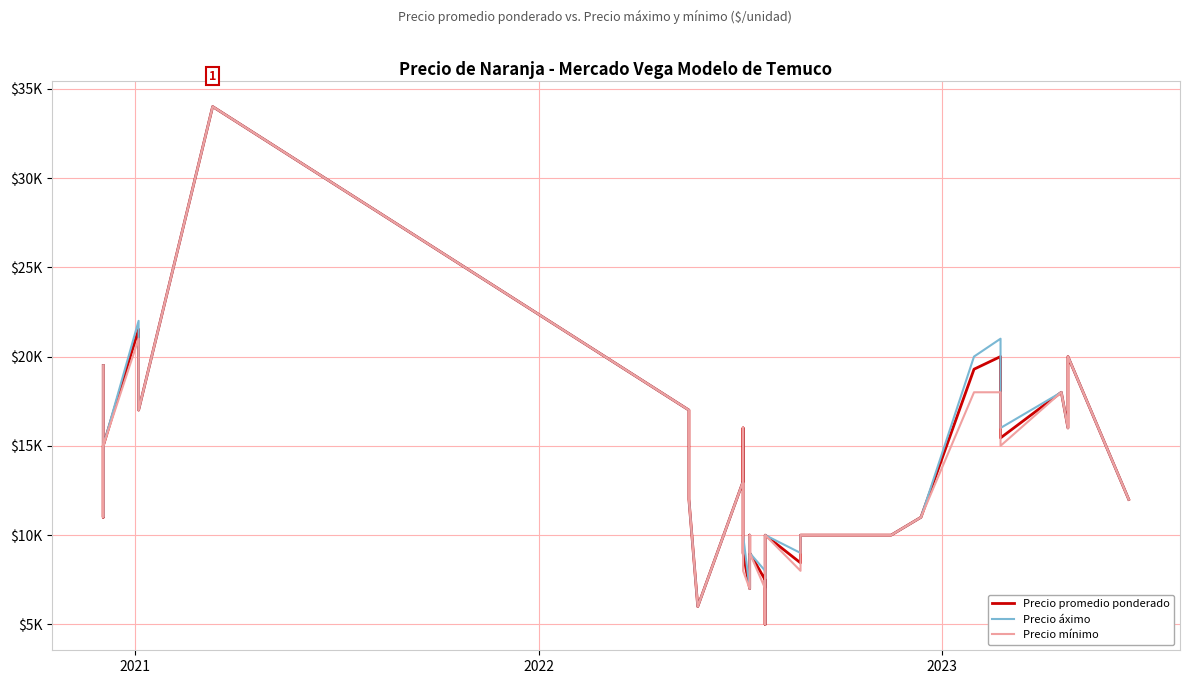

Where is the first local minimum for Precio áximo?

2021